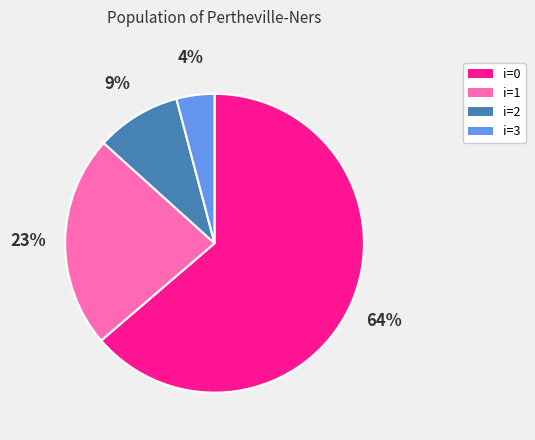

How many segments does this pie chart have?

4